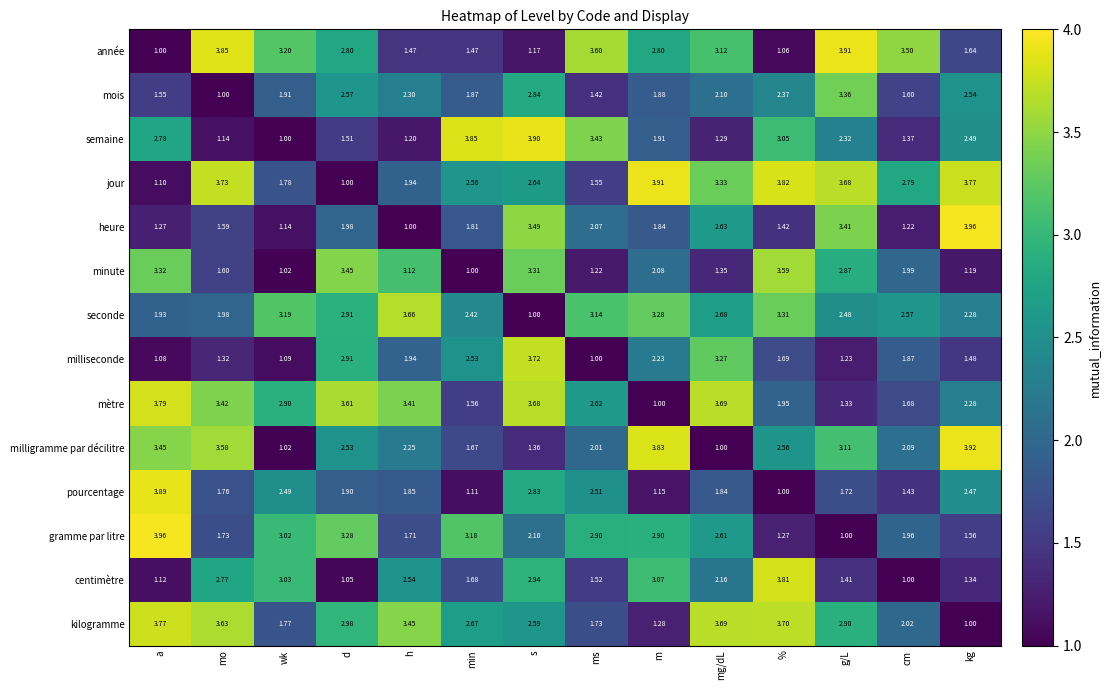

At cm, list the series in order from smallest to largest.

centimètre, heure, semaine, pourcentage, mois, mètre, milliseconde, gramme par litre, minute, kilogramme, milligramme par décilitre, seconde, jour, année